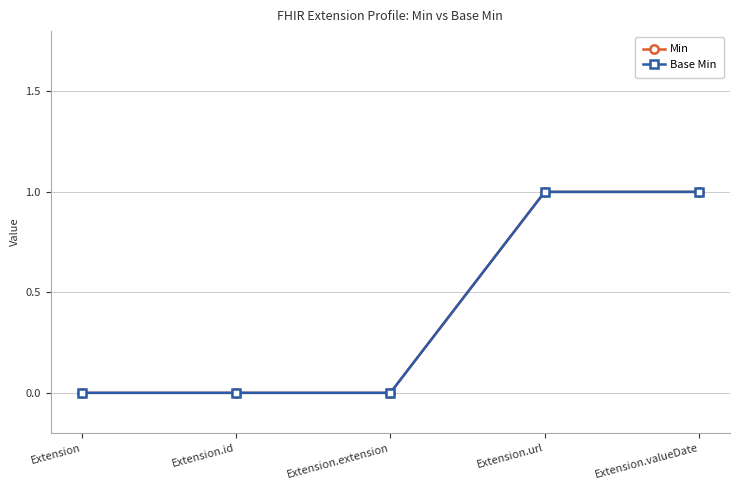

Does the chart have visible grid lines?

Yes